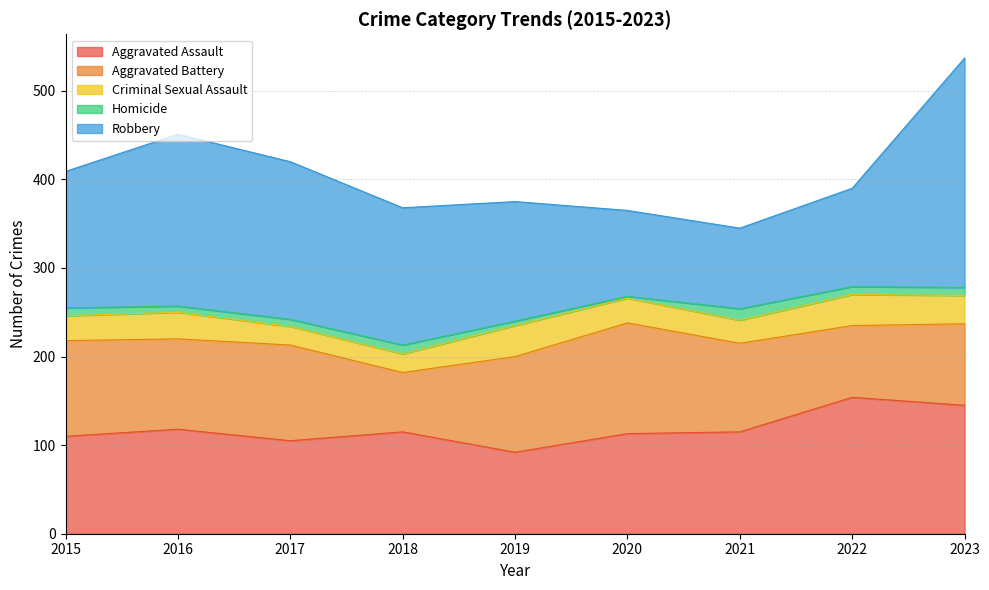

What is the greatest value displayed?

259